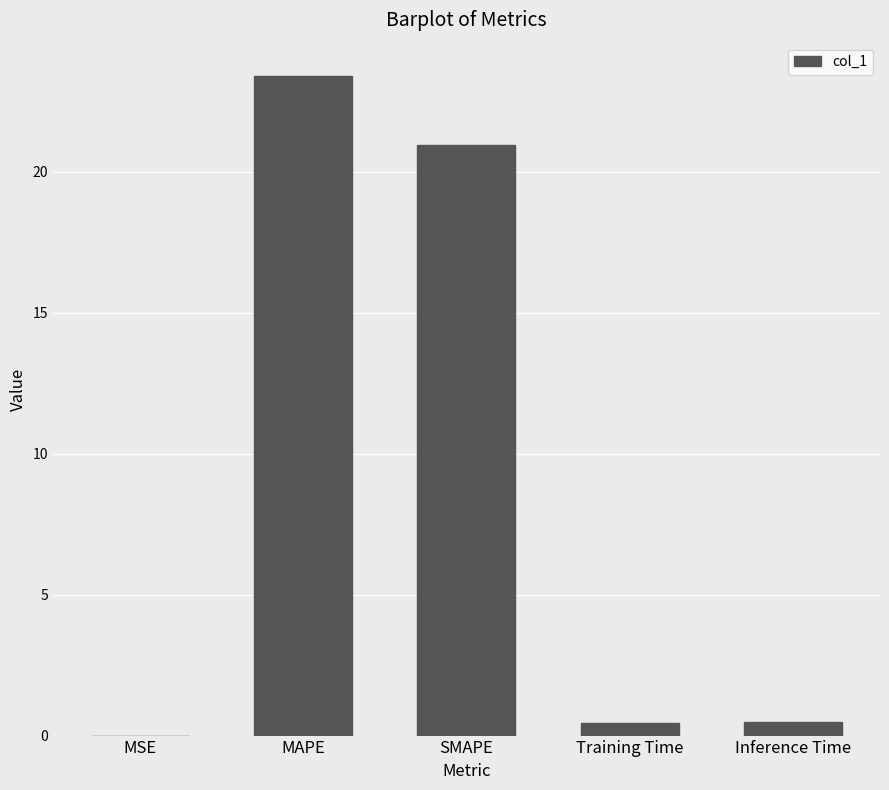

The value at Inference Time is 0.5. True or false?

True